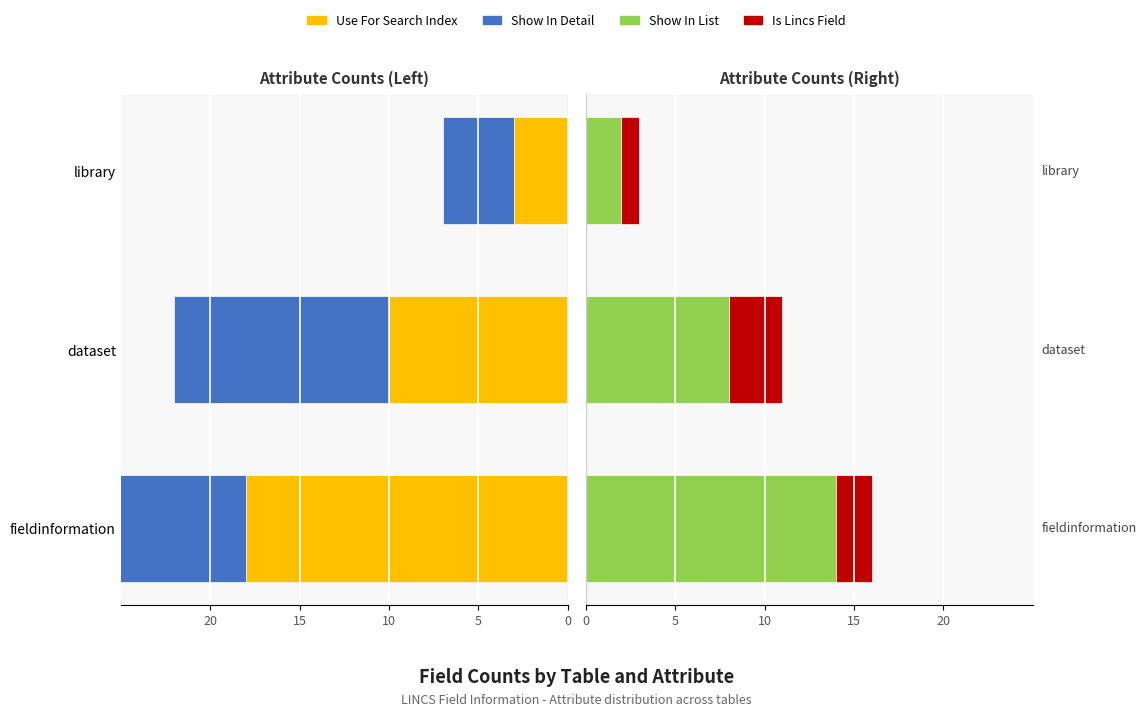

What is the difference between the second highest and minimum values in the Show In List series?

6